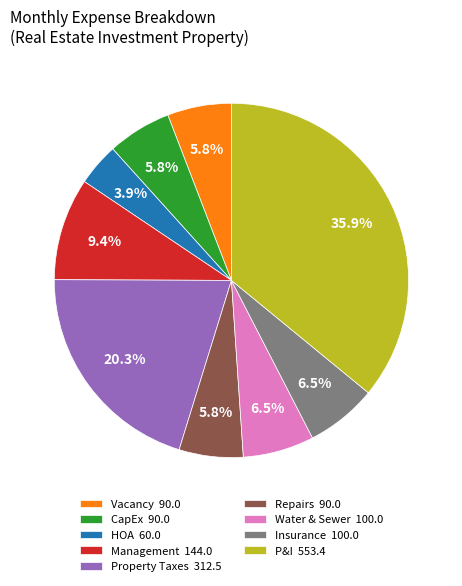

To the nearest percent, what is the difference between the largest and smallest slice percentages?

32%